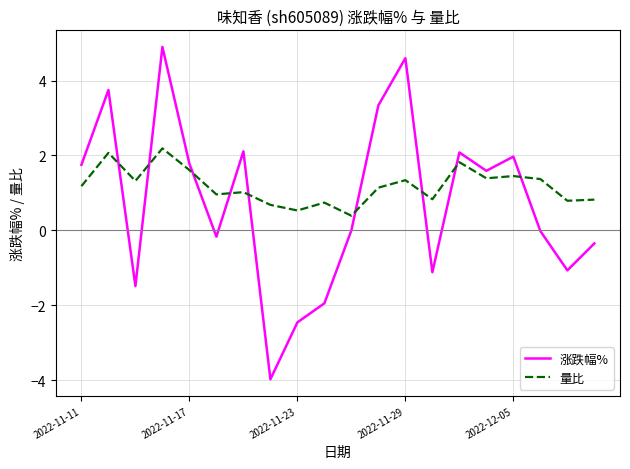

True or false: 量比 and 涨跌幅% cross at least once.

True